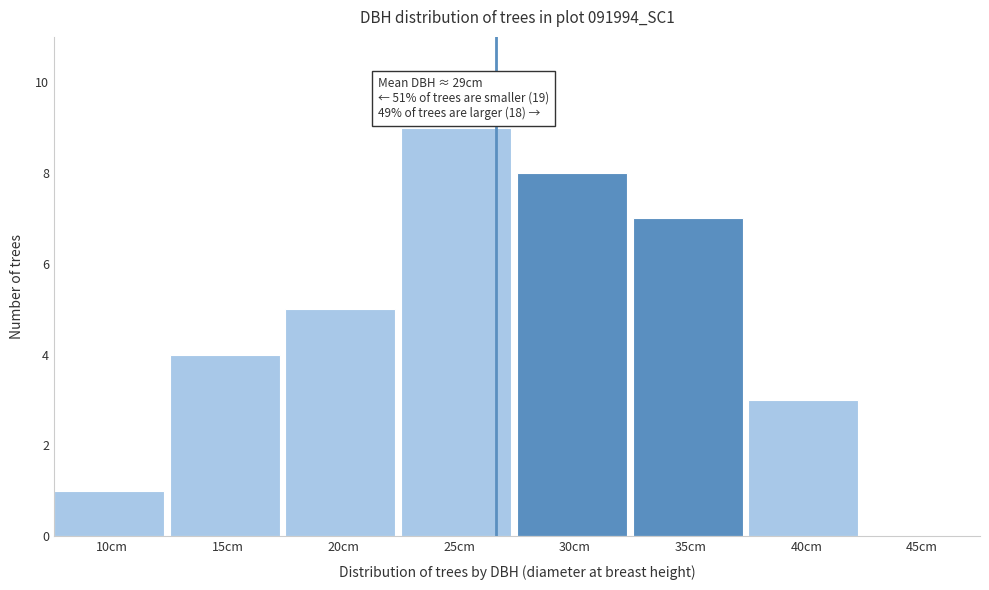

Reading left to right, transcribe all the data shown in this chart.

10cm=1	15cm=4	20cm=5	25cm=9	30cm=8	35cm=7	40cm=3	45cm=0